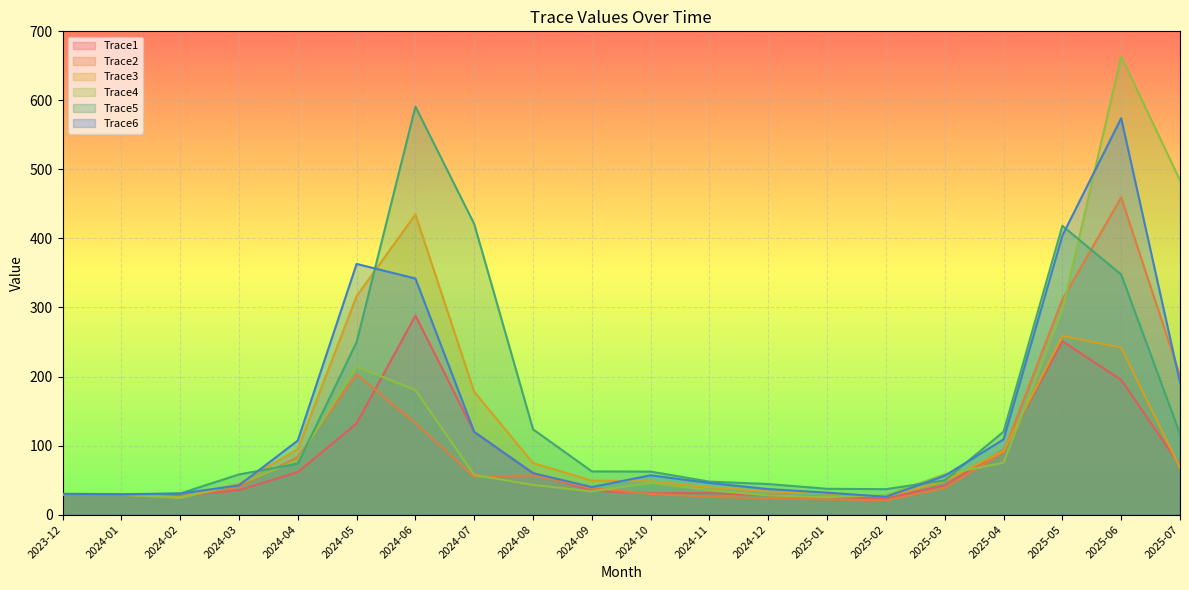

After their last crossing, which series has the higher values: Trace1 or Trace5?

Trace5